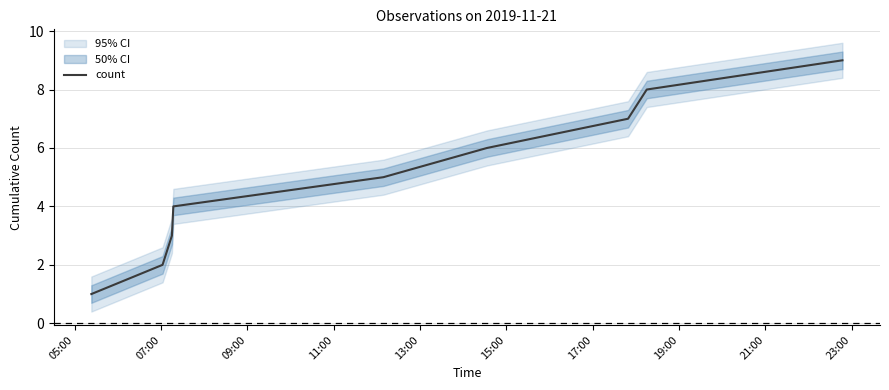

What is the greatest value displayed?

9